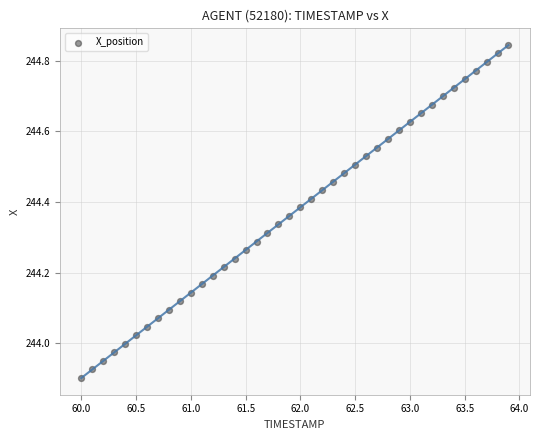

What is the range of X values (max minus min)?

3.9